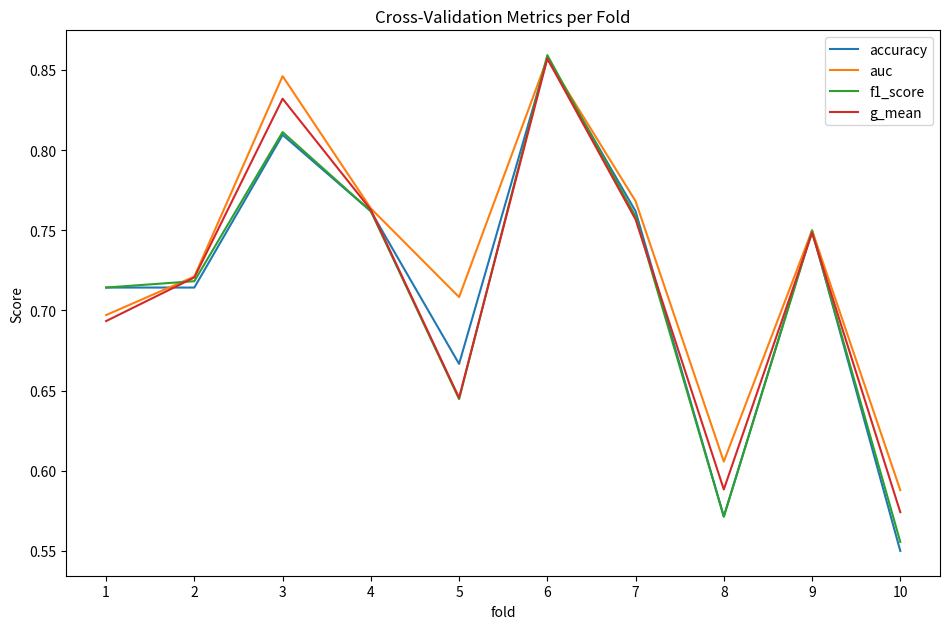

Which label corresponds to the smallest value in the chart?

10